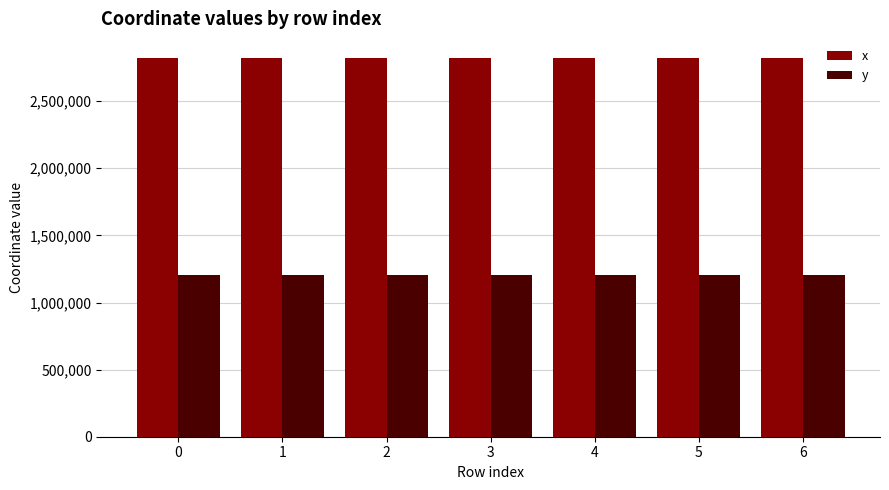

Is the value of x at 4 greater than the value of y at 3?

Yes